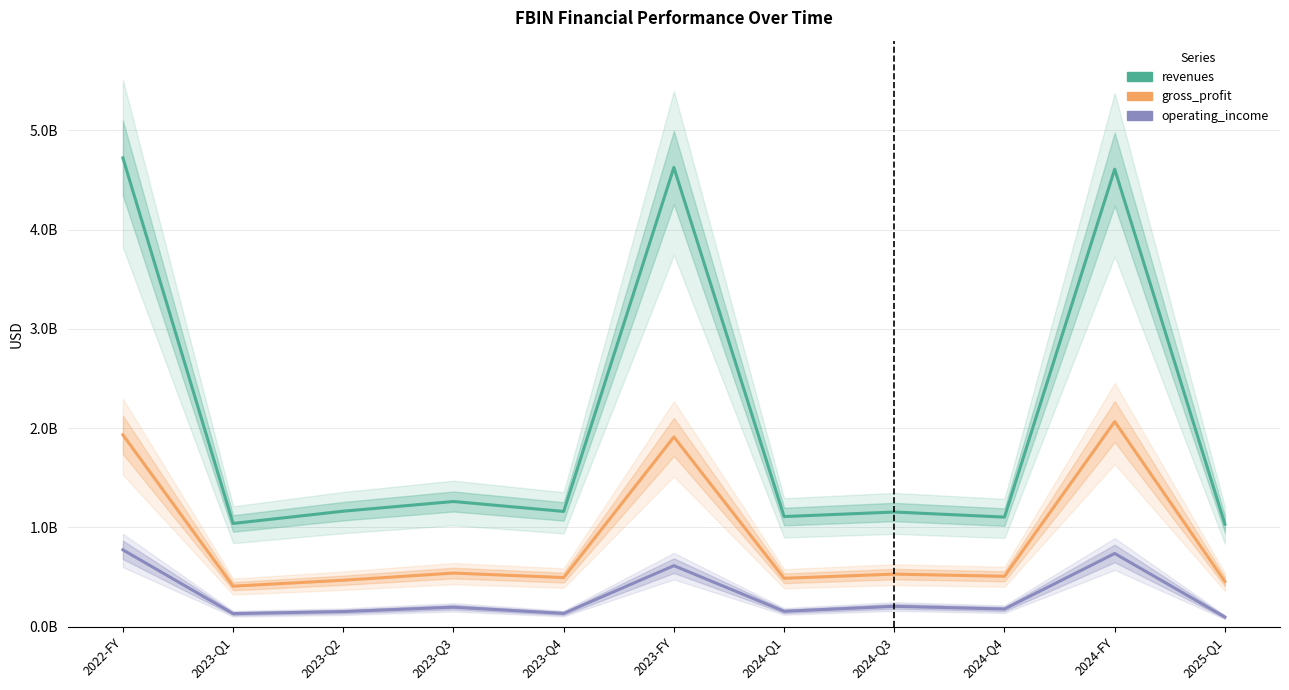

Where does the gross_profit series first go above 507900000?

2022-FY